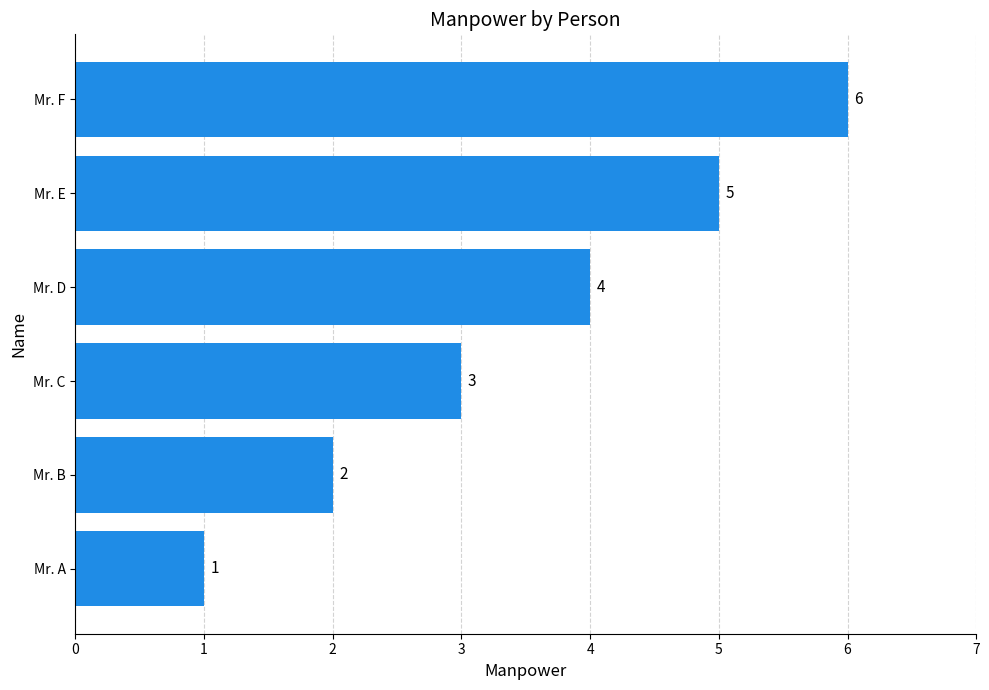

Which category has the highest value across all series?

Mr. F